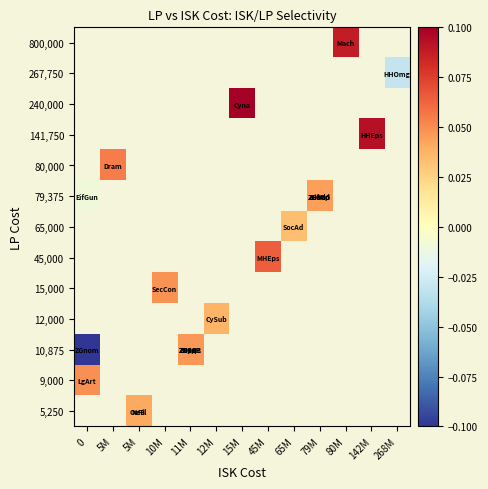

What is the minimum value shown in the chart?

-0.1